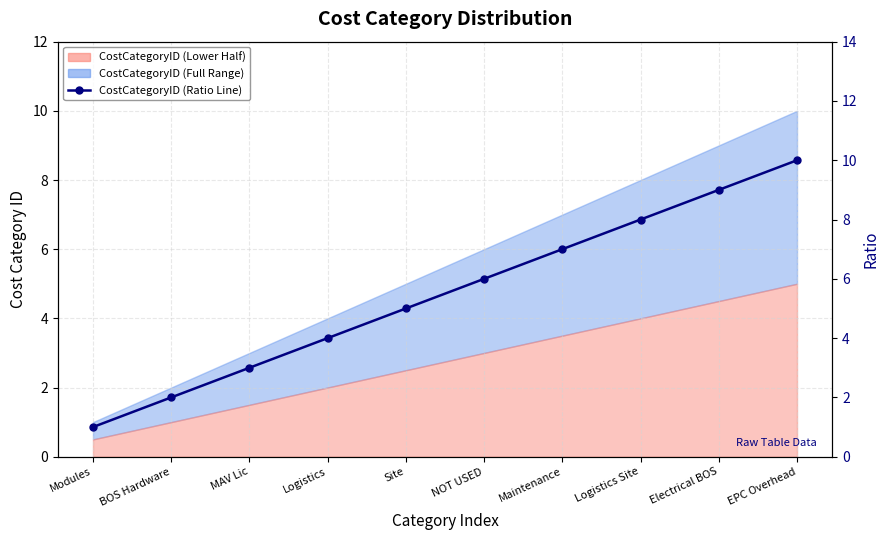

Reading right to left, list all the values displayed in this chart.

EPC Overhead=10	Electrical BOS=9	Logistics Site=8	Maintenance=7	NOT USED=6	Site=5	Logistics=4	MAV Lic=3	BOS Hardware=2	Modules=1